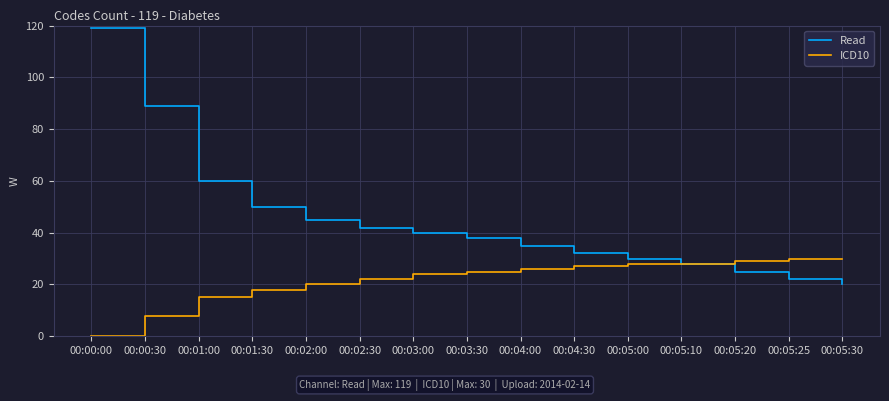

How many series are shown in this chart?

2